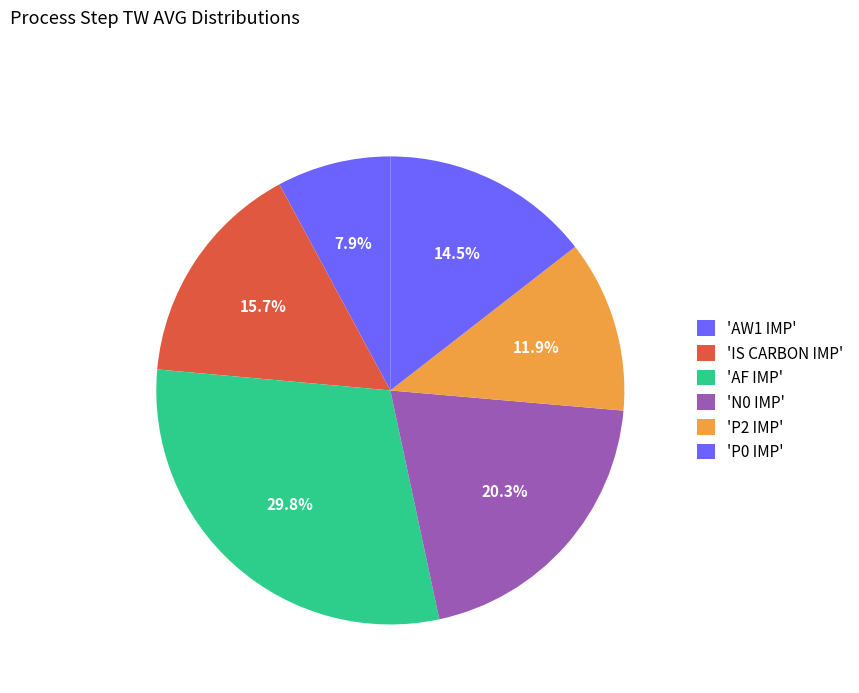

How many slices are in this pie chart?

6